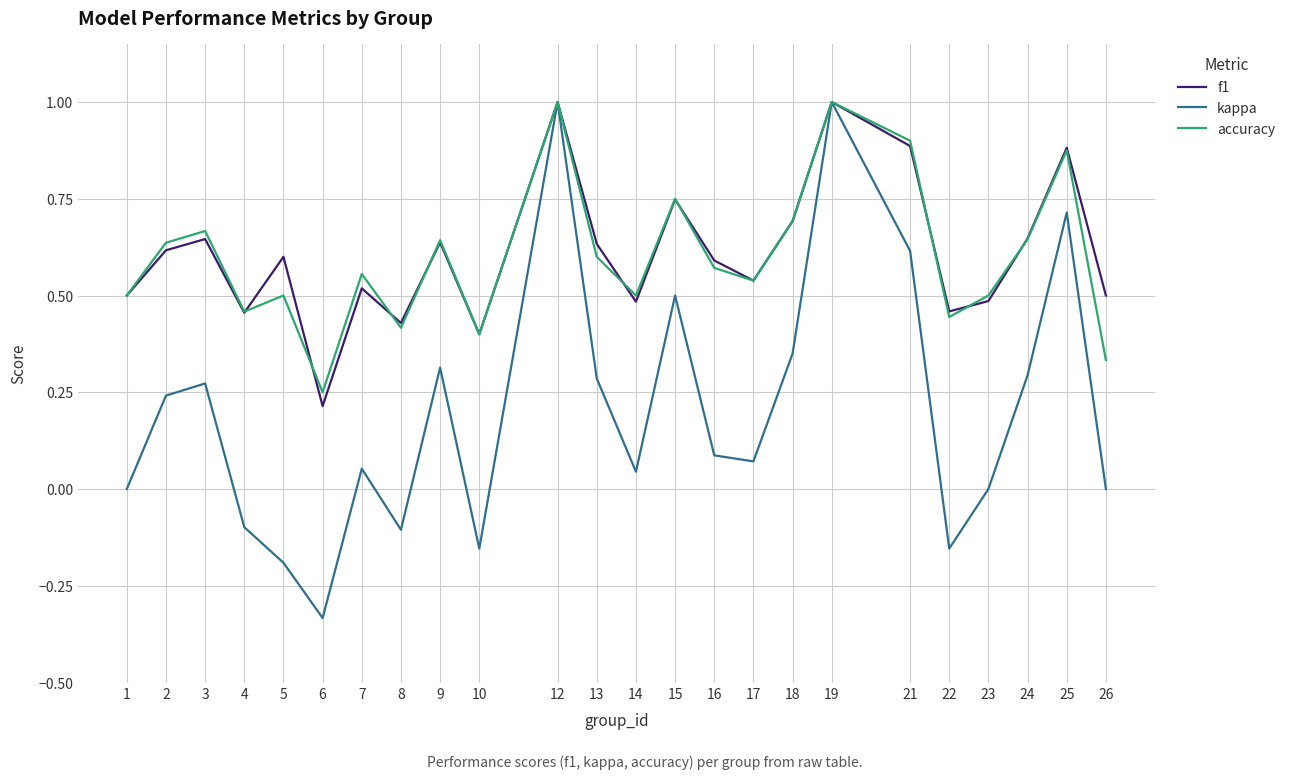

The kappa series shows 0.1 at 13. True or false?

False